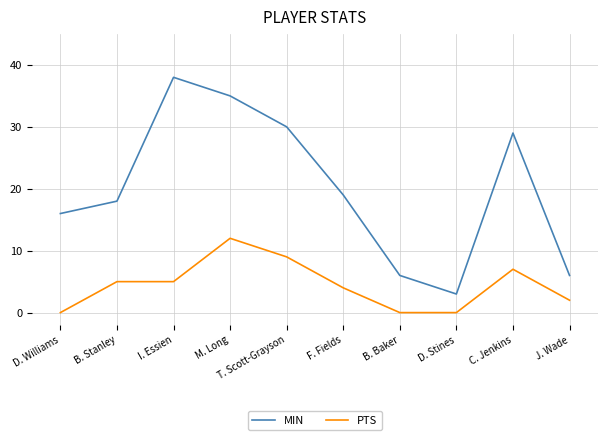

What is the greatest value displayed?

38